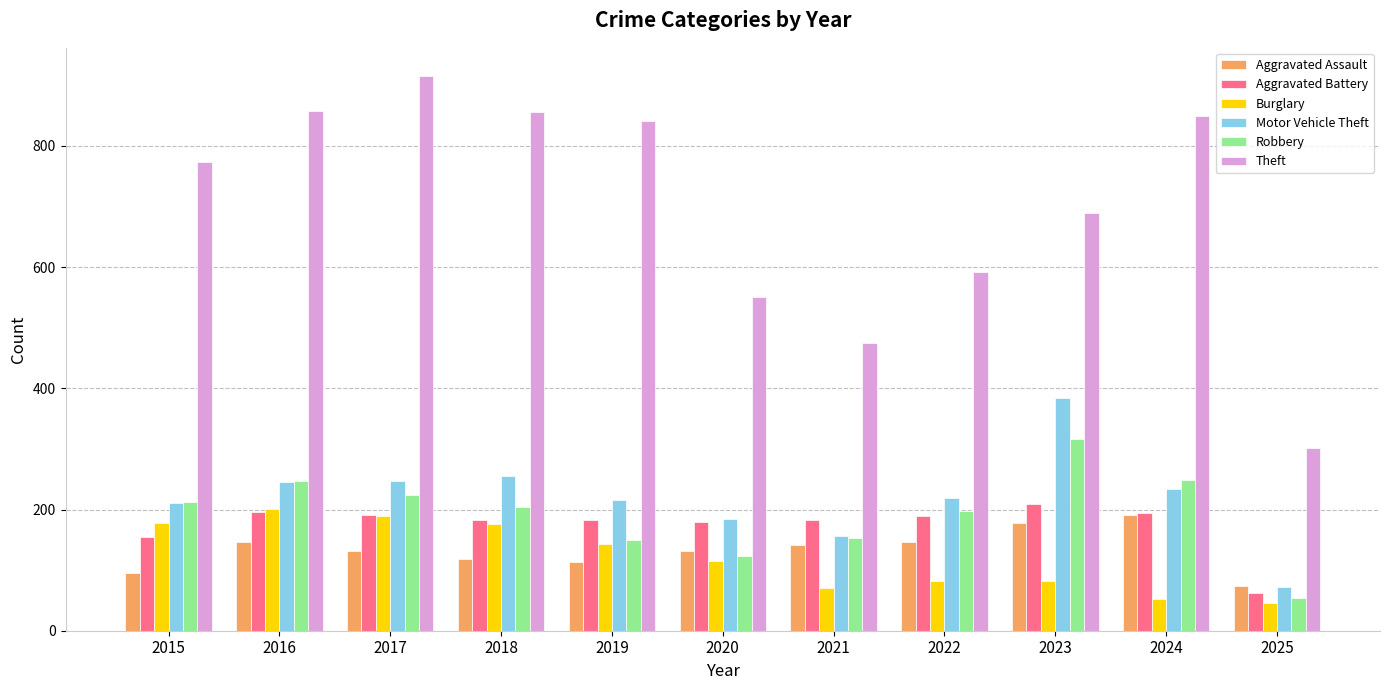

At how many categories does at least one series exceed 621?

7